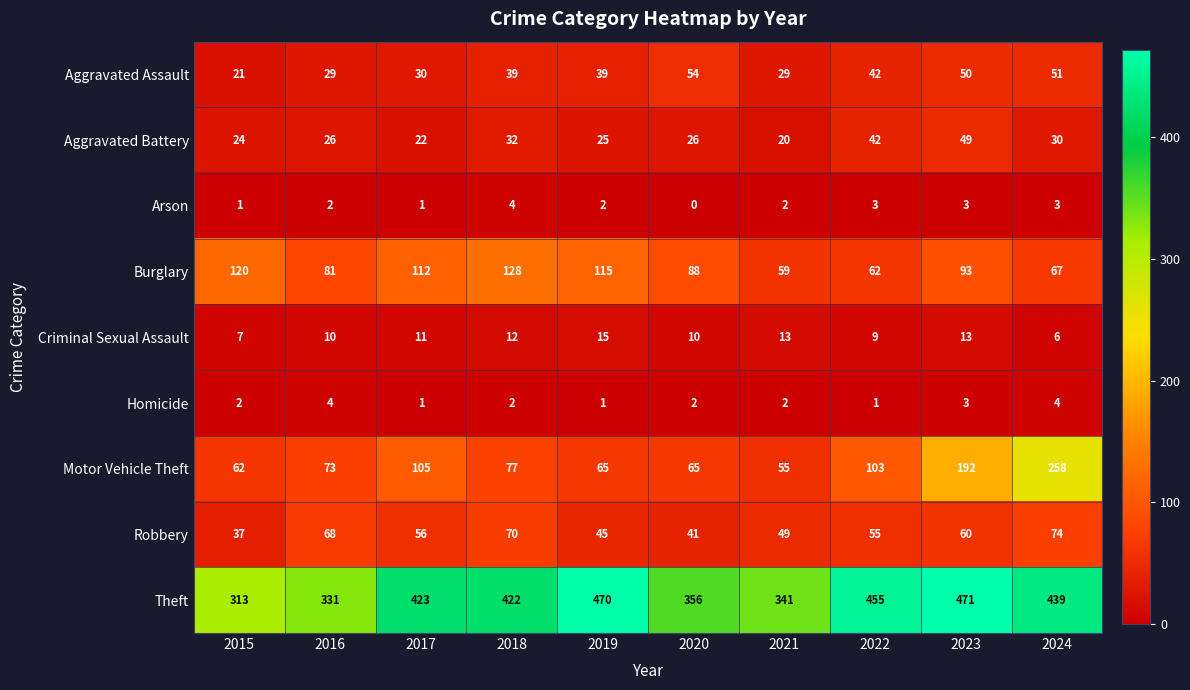

The Burglary series shows 59 at 2021. True or false?

True